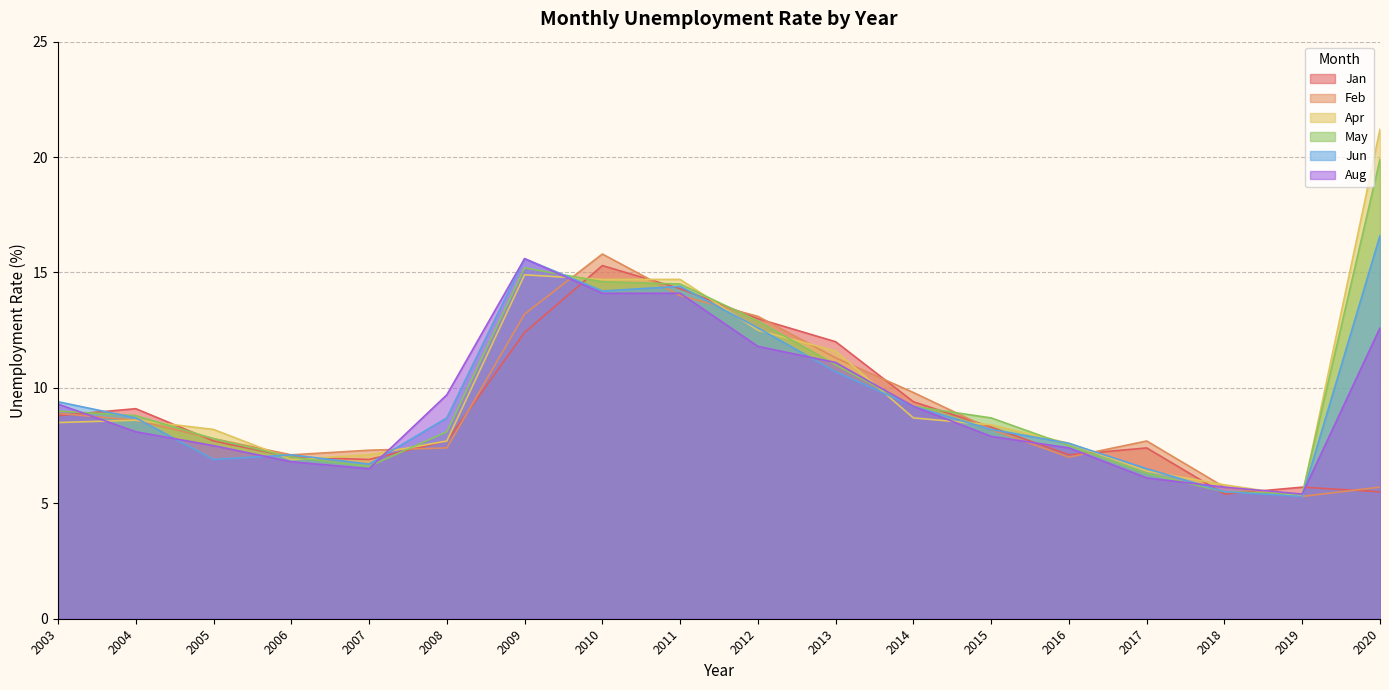

How many distinct data groups are displayed?

6